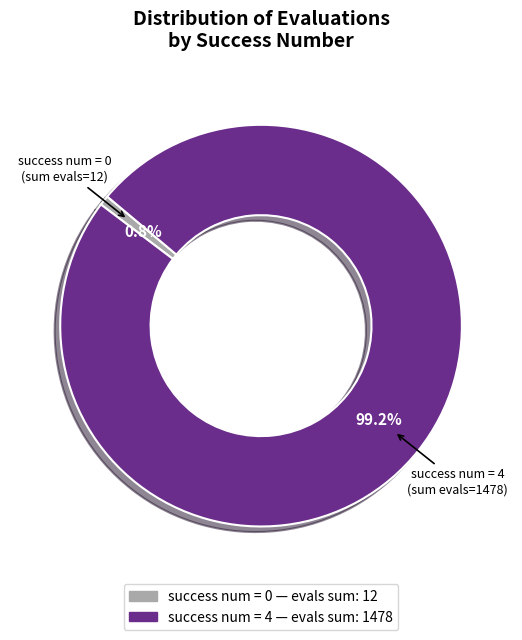

Is there any slice that represents more than half of the pie?

Yes